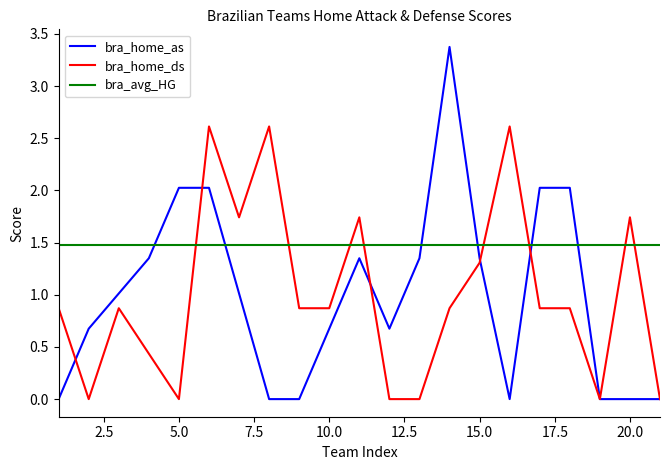

How many intersections are there between bra_home_ds and bra_avg_HG?

8